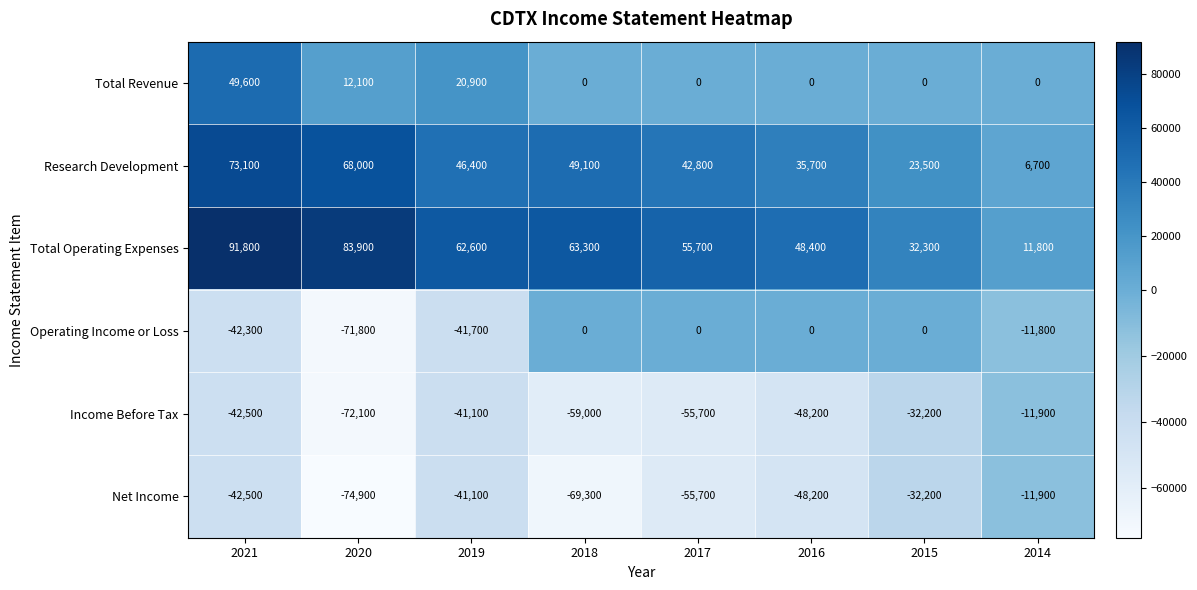

Which series has the widest spread of values?

Total Operating Expenses